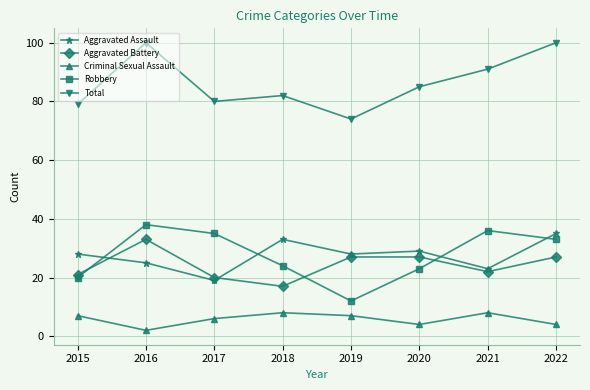

What value does the Aggravated Battery series have at 2022, to the nearest 10?

30